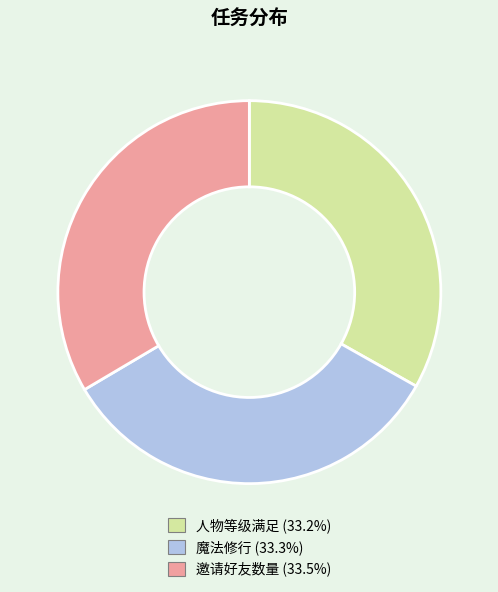

Is it true that 人物等级满足 is 33% of the pie?

True